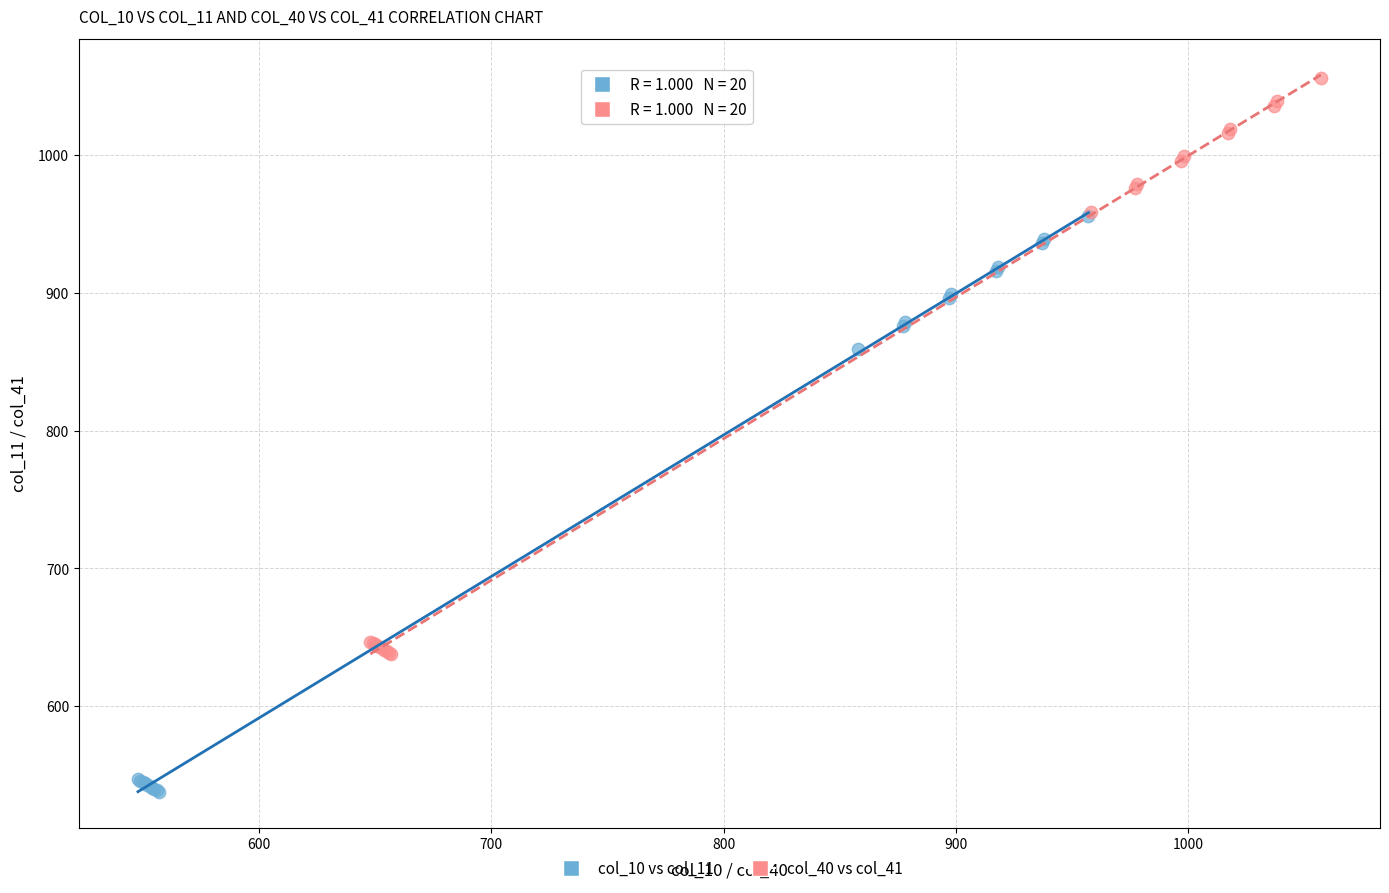

Which series reaches the maximum Y coordinate?

col_40 vs col_41